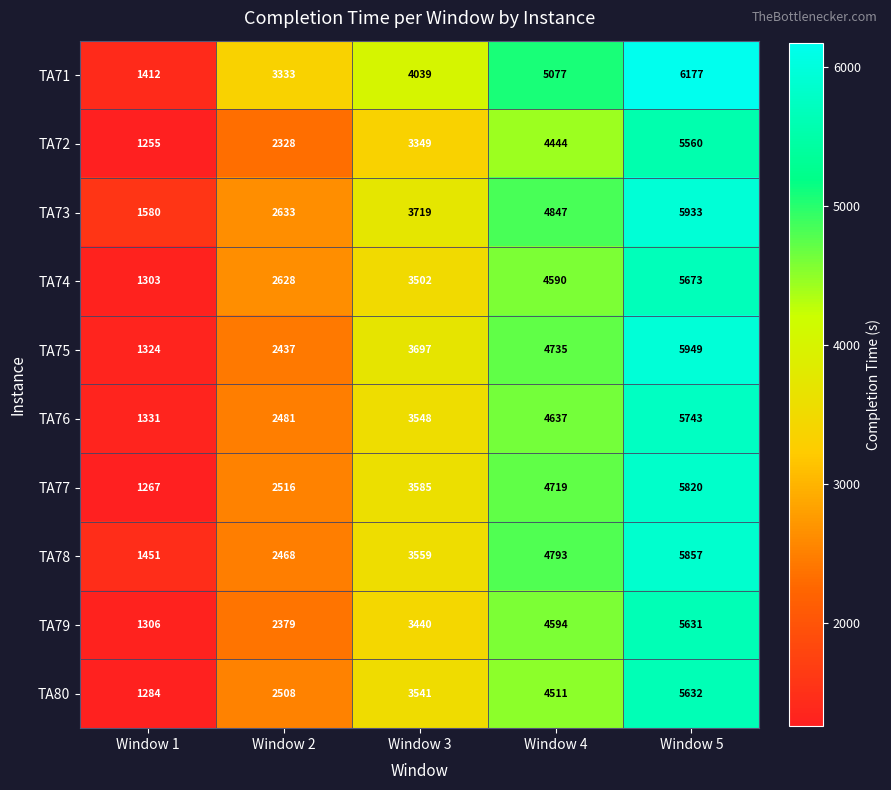

At which label is TA72 closest to 3407?

Window 3